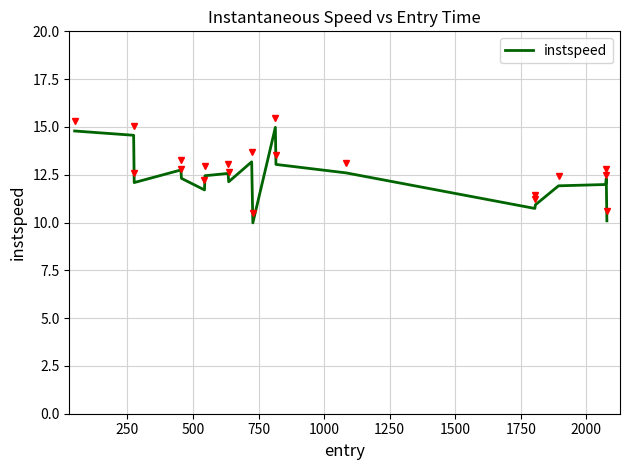

What is the difference between the maximum and minimum values?

5.0